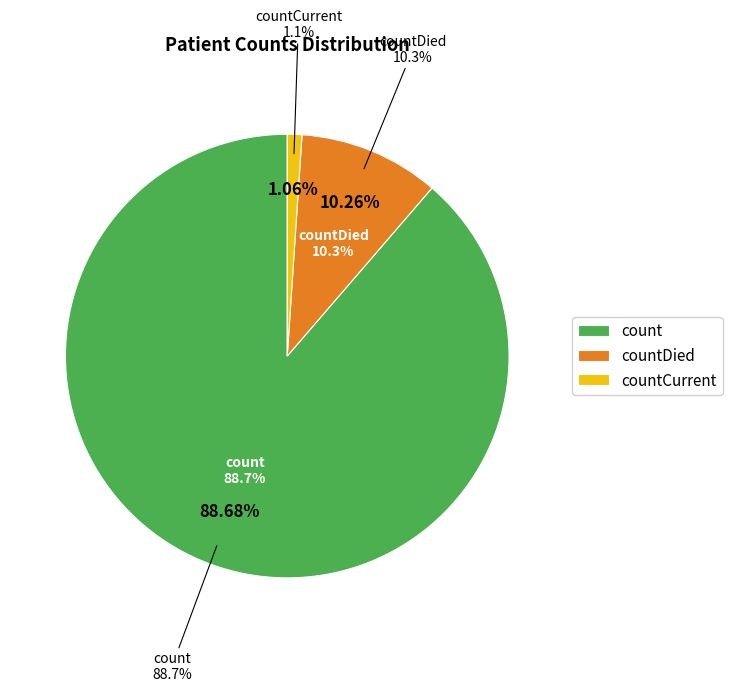

Do countDied and countCurrent together represent more than half of the pie?

No